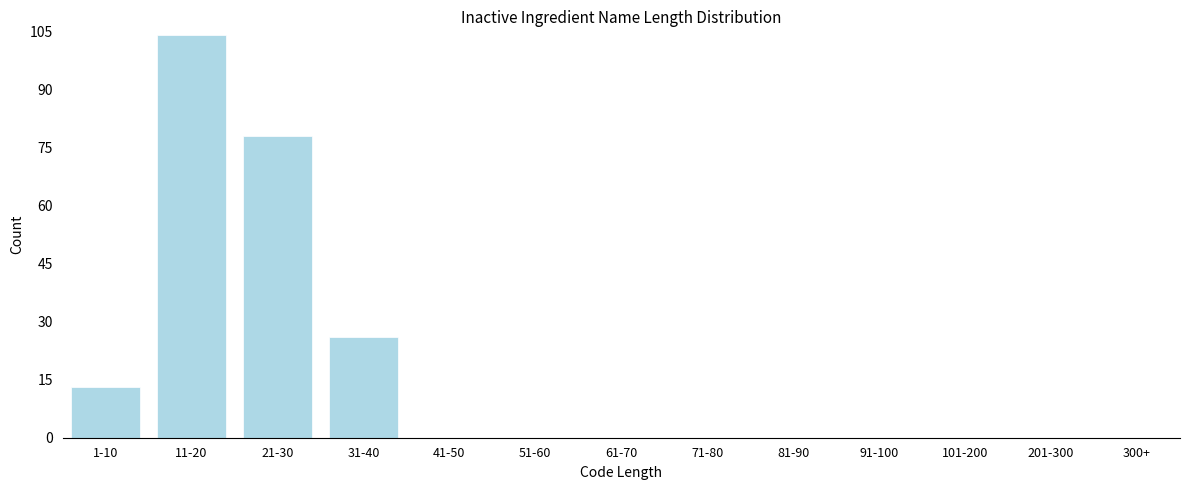

Reading left to right, transcribe all the data shown in this chart.

1-10=13	11-20=104	21-30=78	31-40=26	41-50=0	51-60=0	61-70=0	71-80=0	81-90=0	91-100=0	101-200=0	201-300=0	300+=0